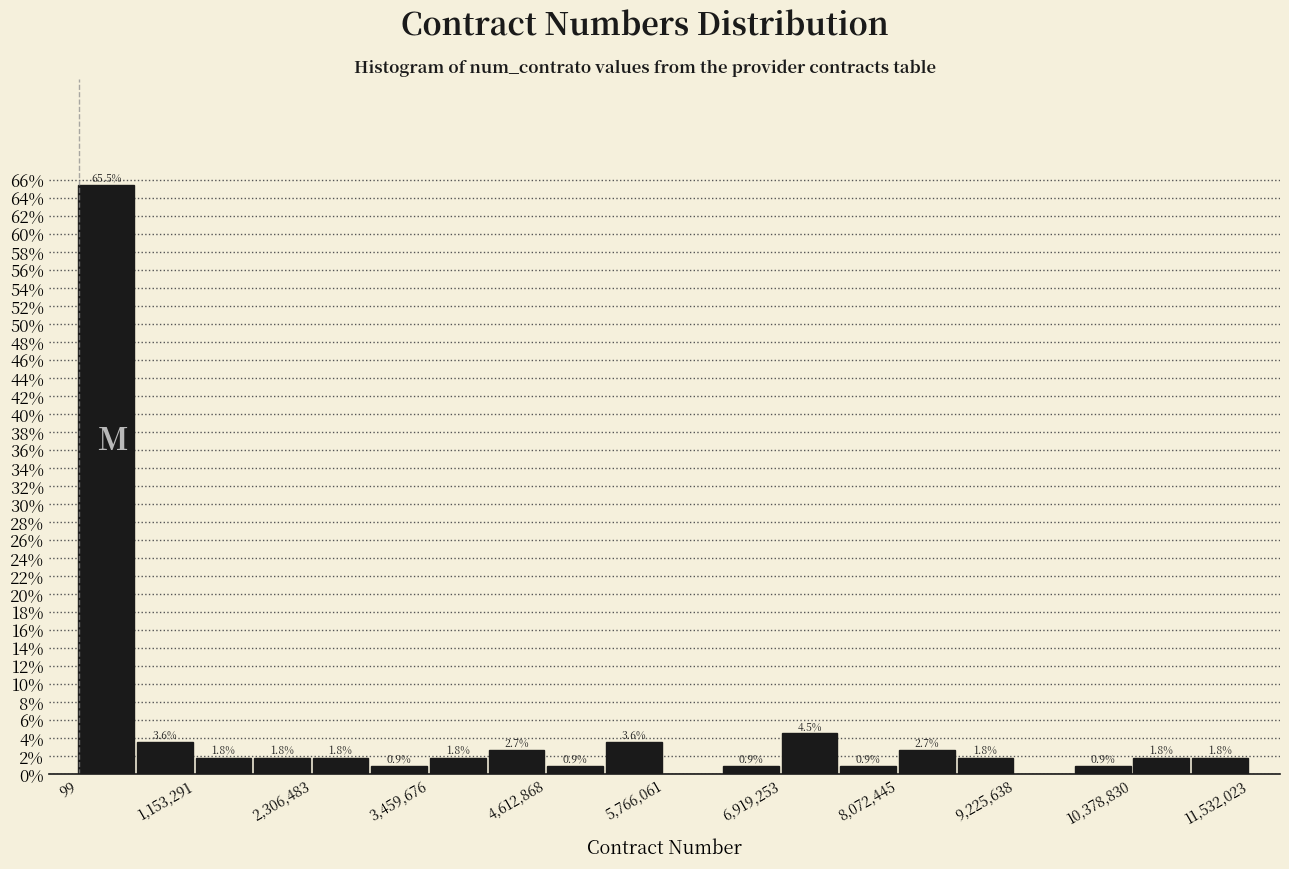

Read against the x-axis, roughly where is the centre of the tallest bar?

200000